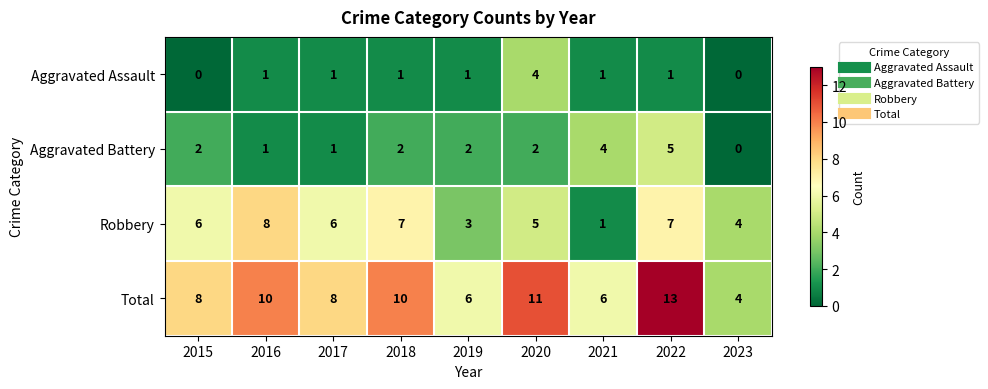

List the series in order of their peak value, lowest first.

Aggravated Assault, Aggravated Battery, Robbery, Total